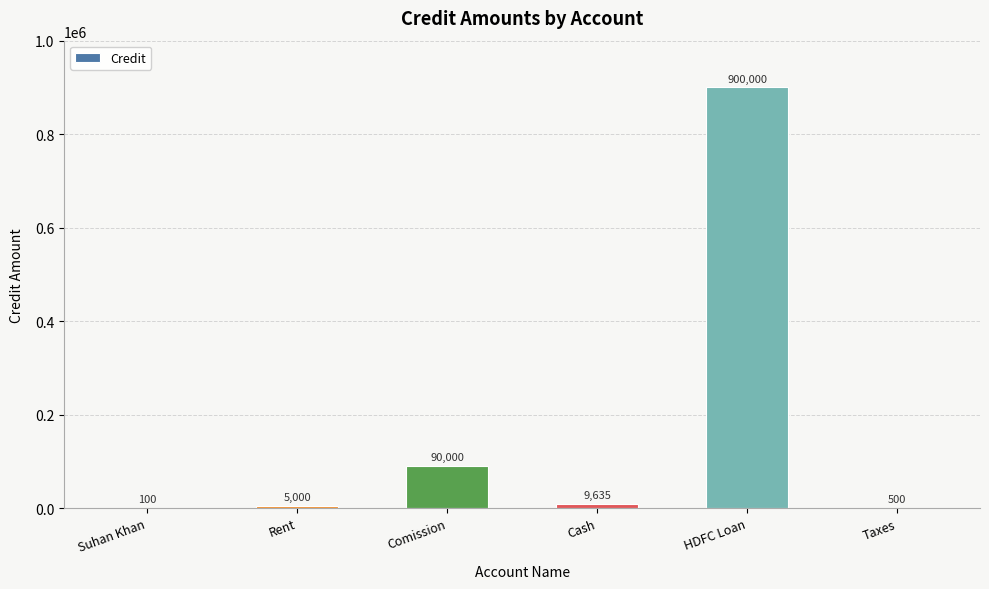

At which label is the value closest to 450050?

Comission